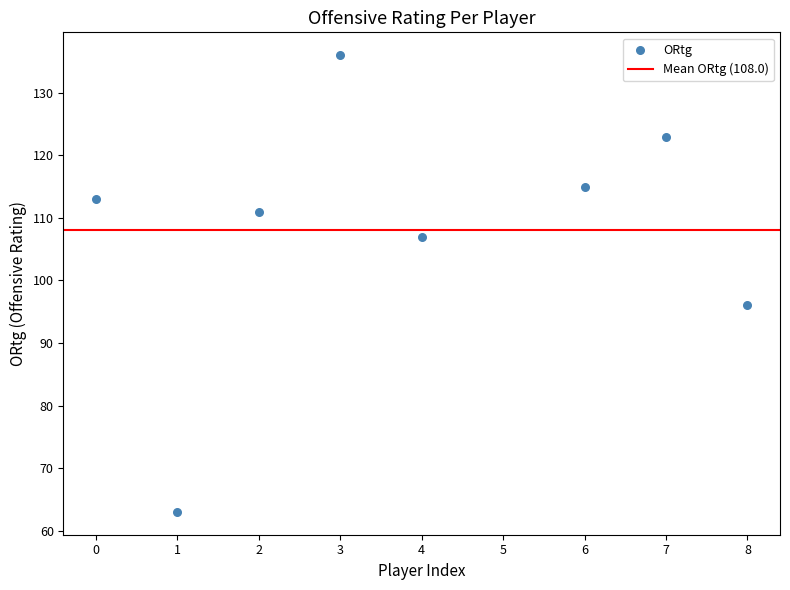

What Y value in the scatter plot is closest to 99?

96